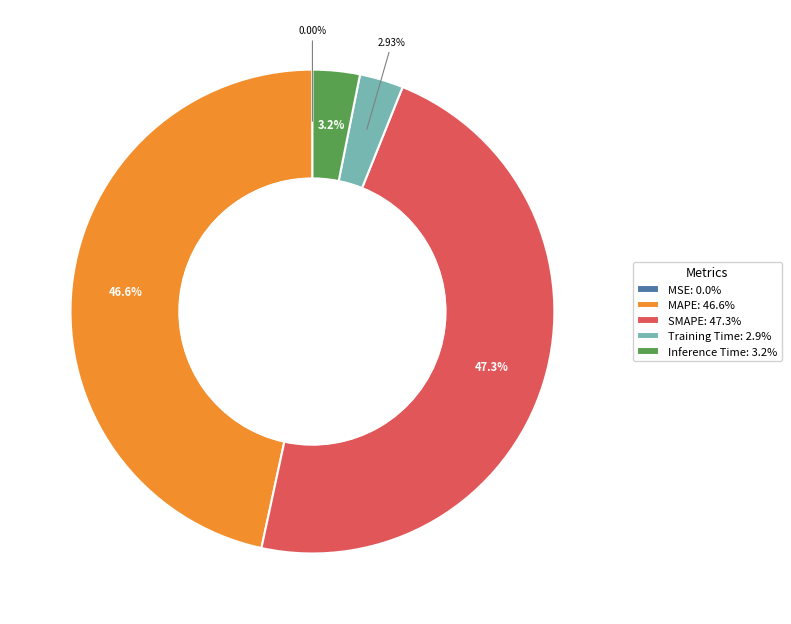

Does any single category account for the majority?

No